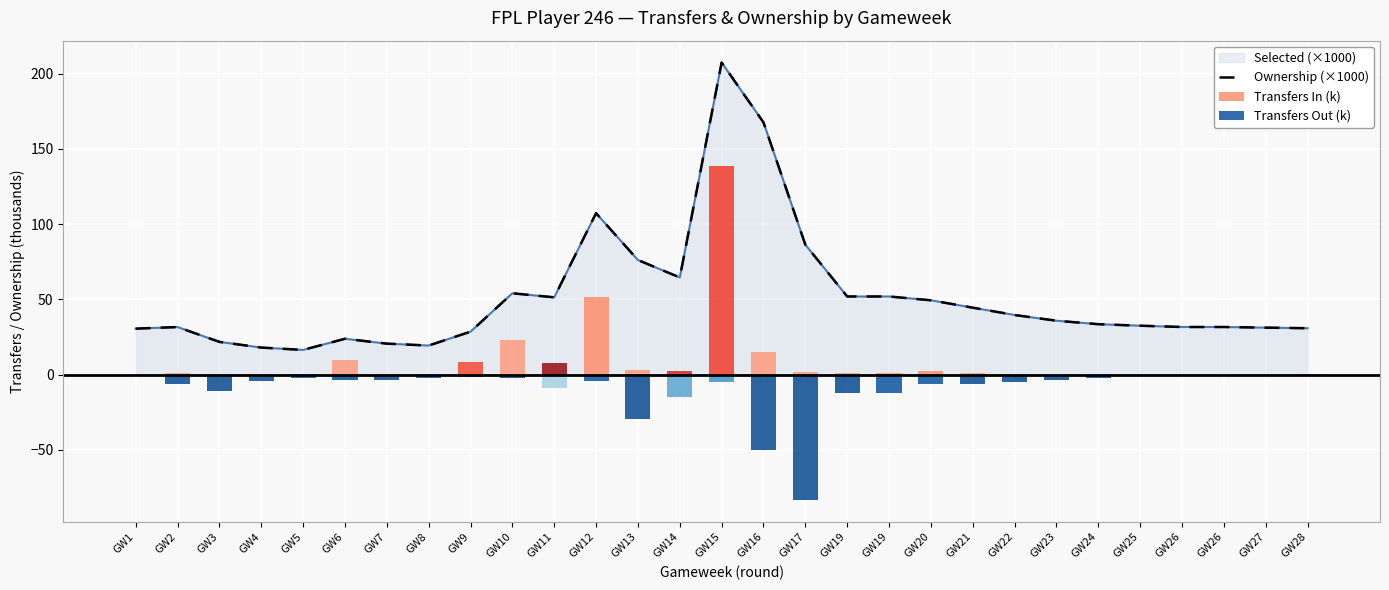

What is the difference between the second highest and second lowest values?

149.7